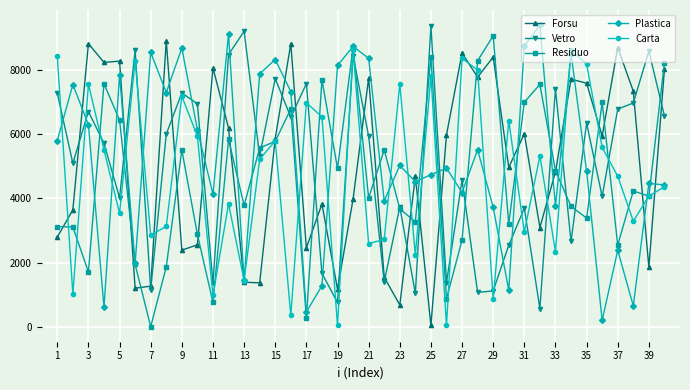

What is the maximum value for Forsu?

8899